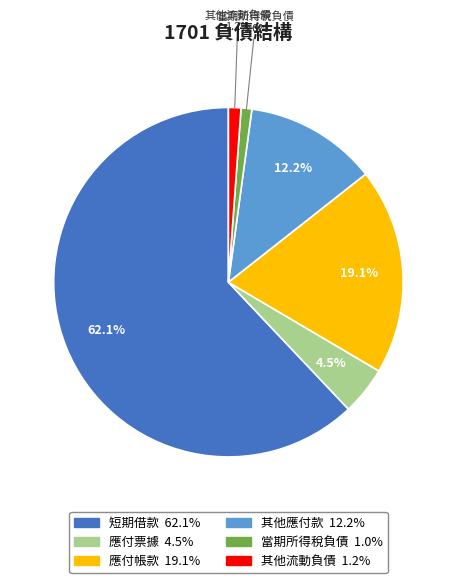

How many slices are in this pie chart?

6